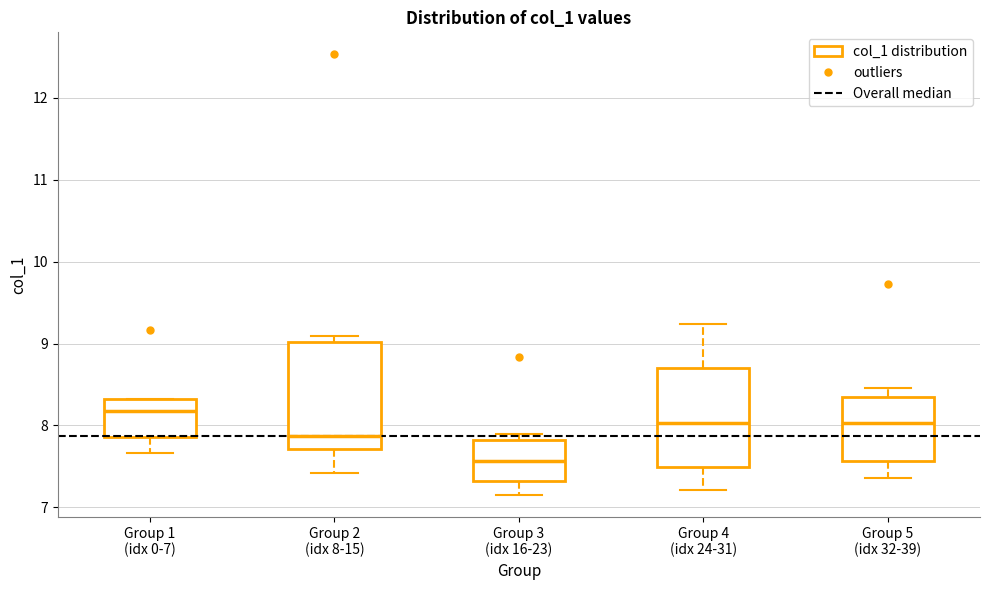

Reading left to right, transcribe this box plot: for each box, give where its median line is, the range the box spans, and where its two whiskers end, as read against the y-axis. The values are not printed on the chart, so give them approximately, as read against the axis.

Group 1 (idx 0-7): median 8.2, box 7.9 to 8.3, whiskers 7.7 to 8.3
Group 2 (idx 8-15): median 7.9, box 7.7 to 9.0, whiskers 7.4 to 9.1
Group 3 (idx 16-23): median 7.6, box 7.3 to 7.8, whiskers 7.2 to 7.9
Group 4 (idx 24-31): median 8.0, box 7.5 to 8.7, whiskers 7.2 to 9.2
Group 5 (idx 32-39): median 8.0, box 7.6 to 8.4, whiskers 7.4 to 8.5